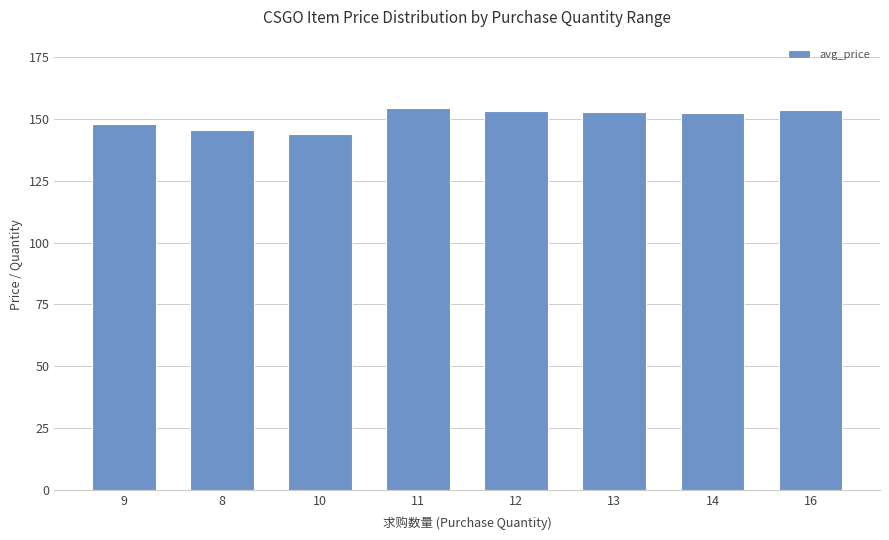

Where does the data first go above 152?

11